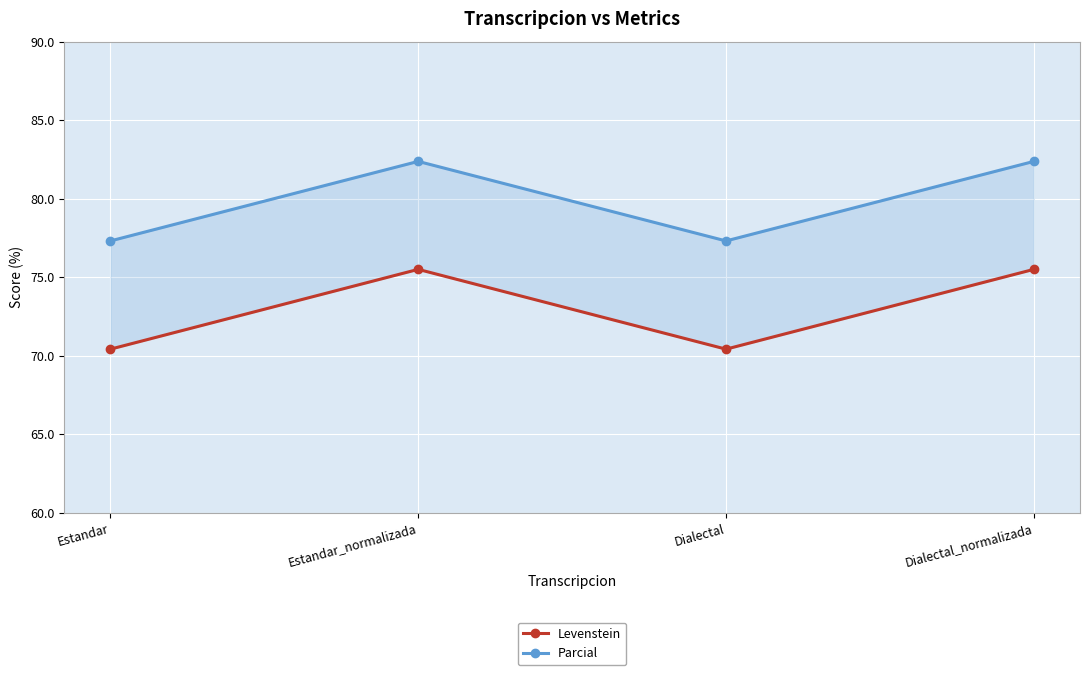

How many lines are shown in the chart?

2